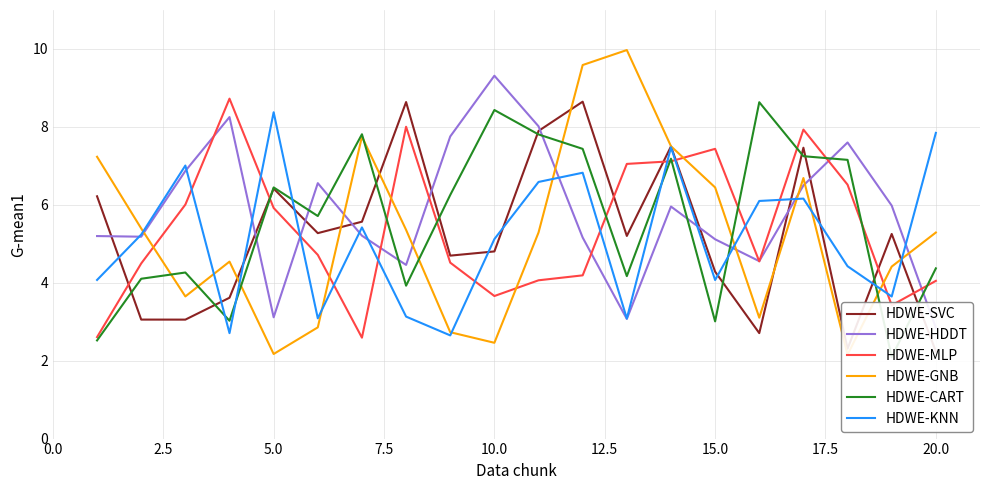

Which series has the largest total across all categories?

HDWE-HDDT